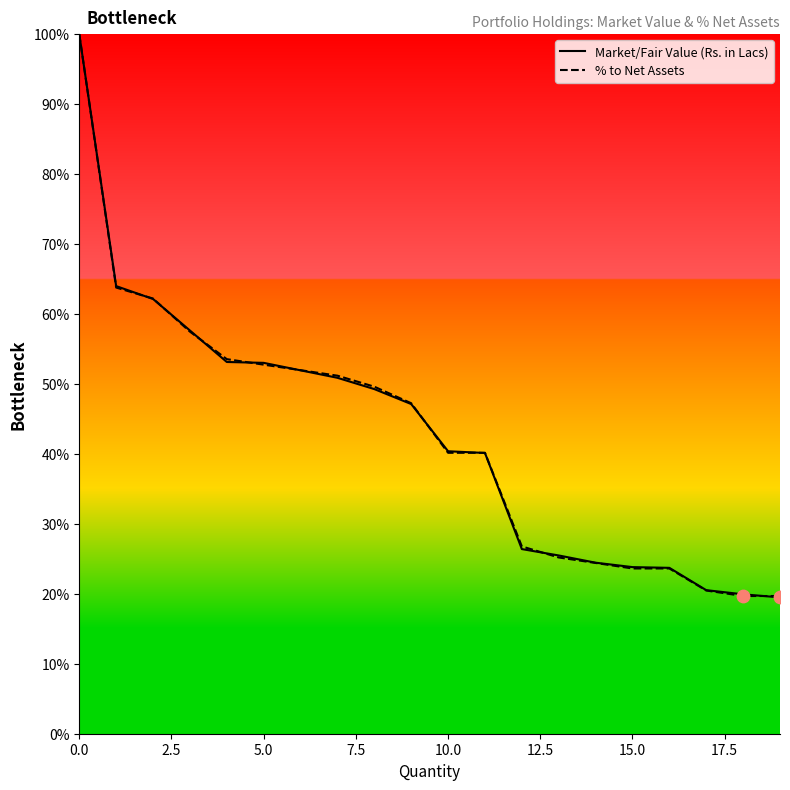

What is the smallest value displayed?

19.5